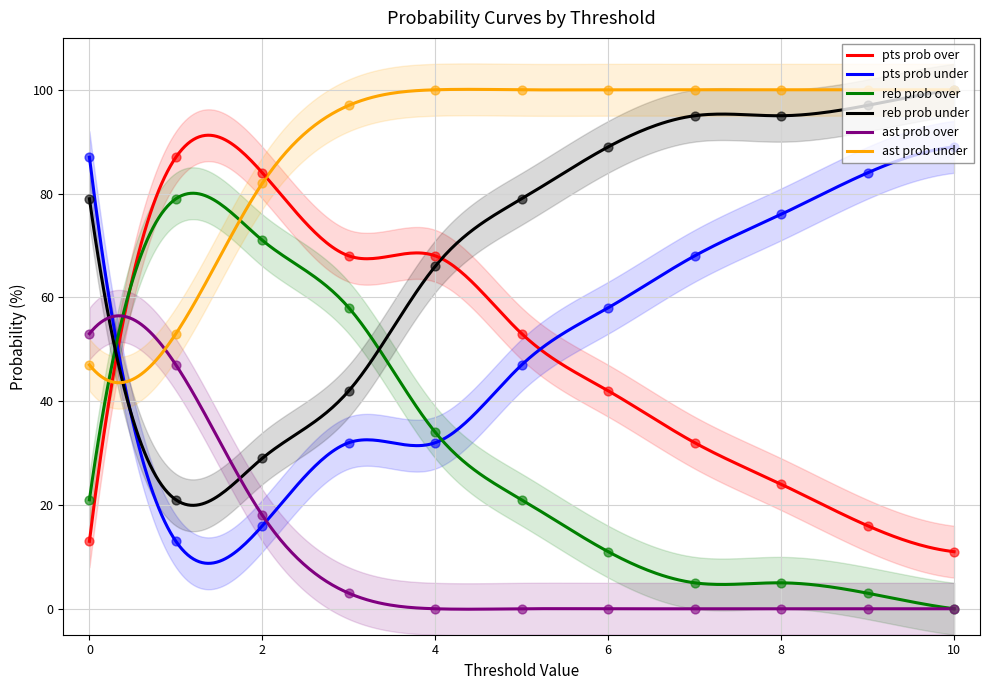

Which series has the widest spread of Y values?

reb prob over